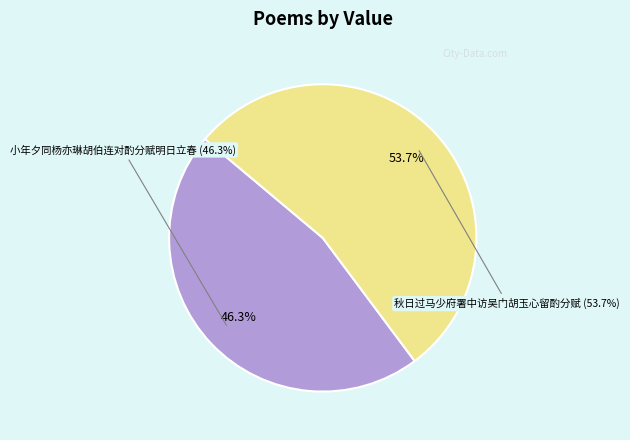

The 小年夕同杨亦琳胡伯连对酌分赋明日立春 slice represents 32% of the pie. True or false?

False